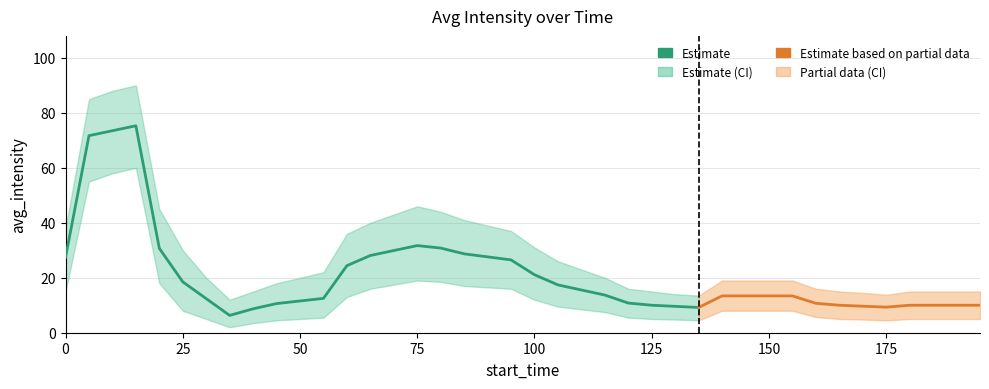

How many interior local valleys does the upper_bound series have?

3